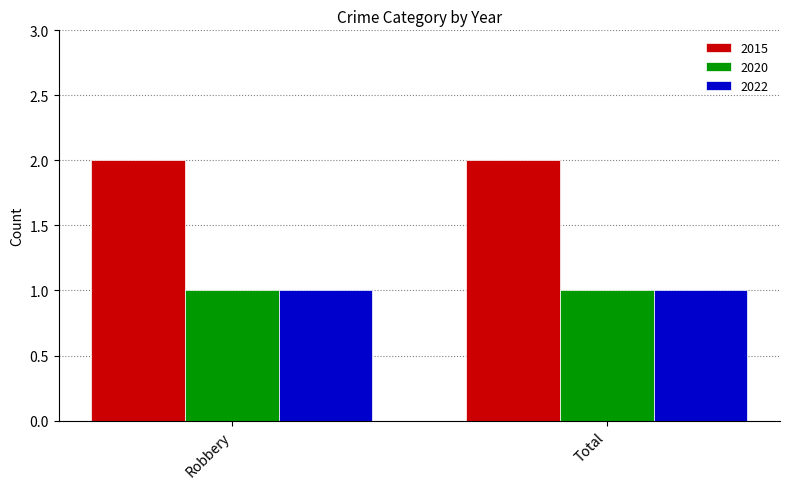

The 2015 series shows 2 at Robbery. True or false?

True